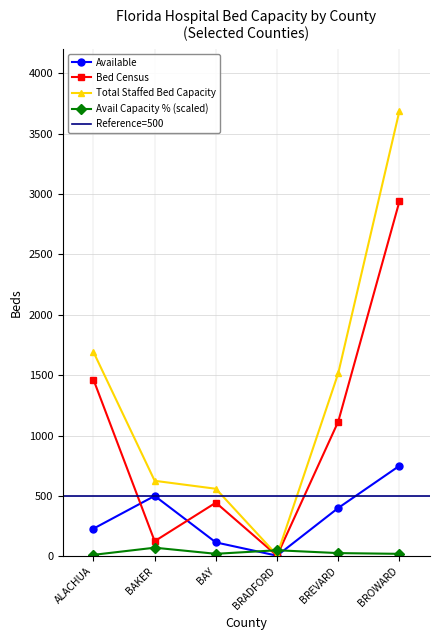

What is the maximum value for Available?

749.0